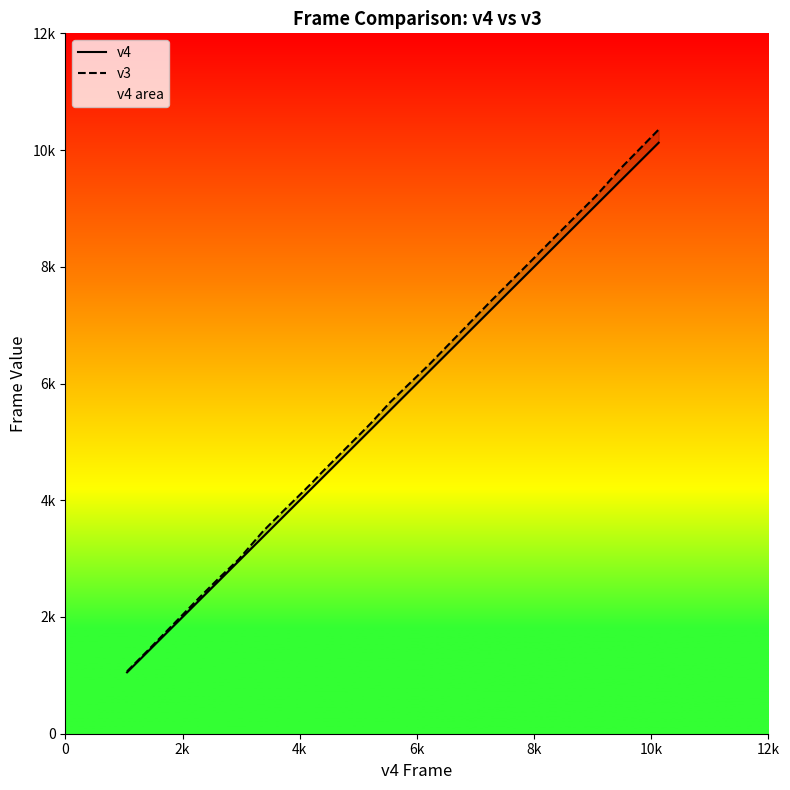

What is the difference between the maximum and minimum values in the v3 series?

9283